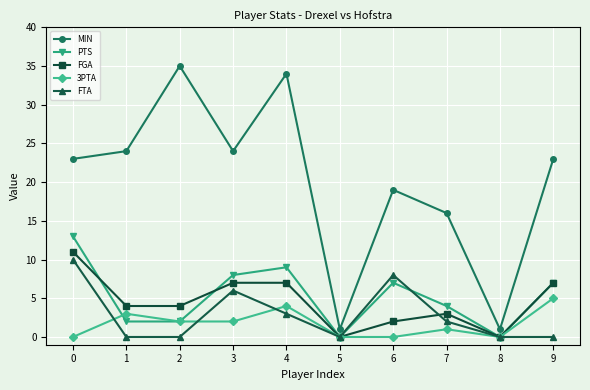

The 3PTA series shows 4 at 3. True or false?

False